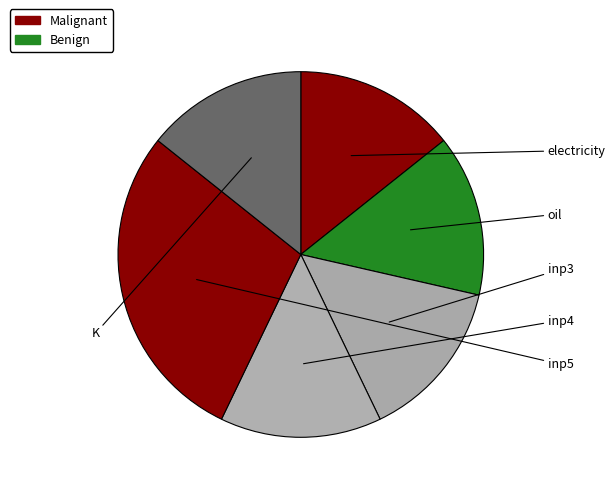

Count the number of slices in the pie.

6